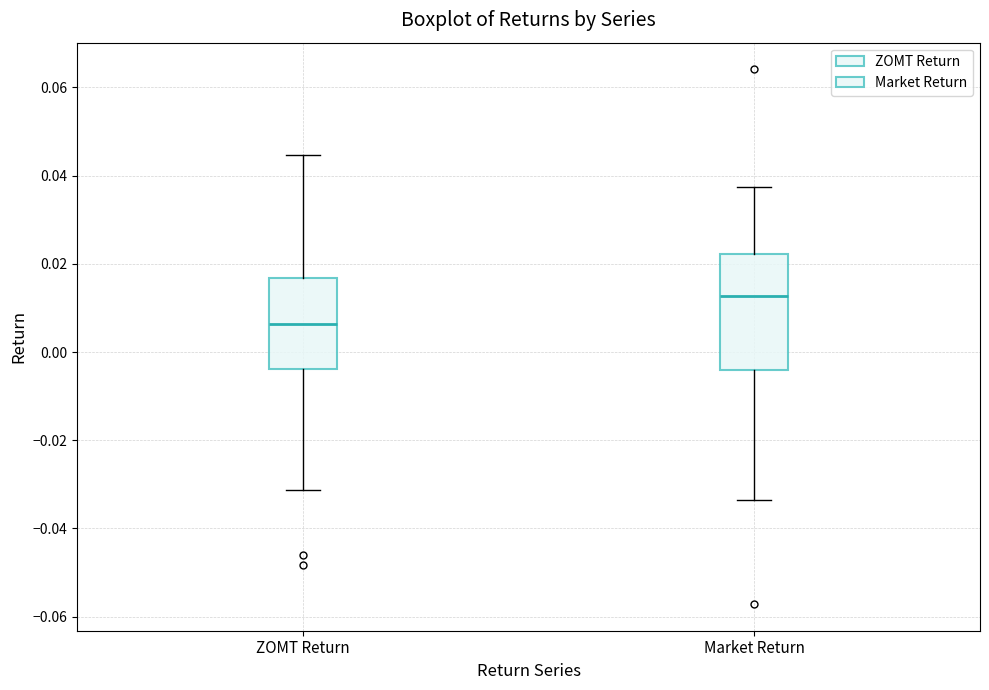

Where does the upper whisker of the box for ZOMT Return end on the y-axis? The values are not printed on the chart, so give them approximately, as read against the axis.

0.044